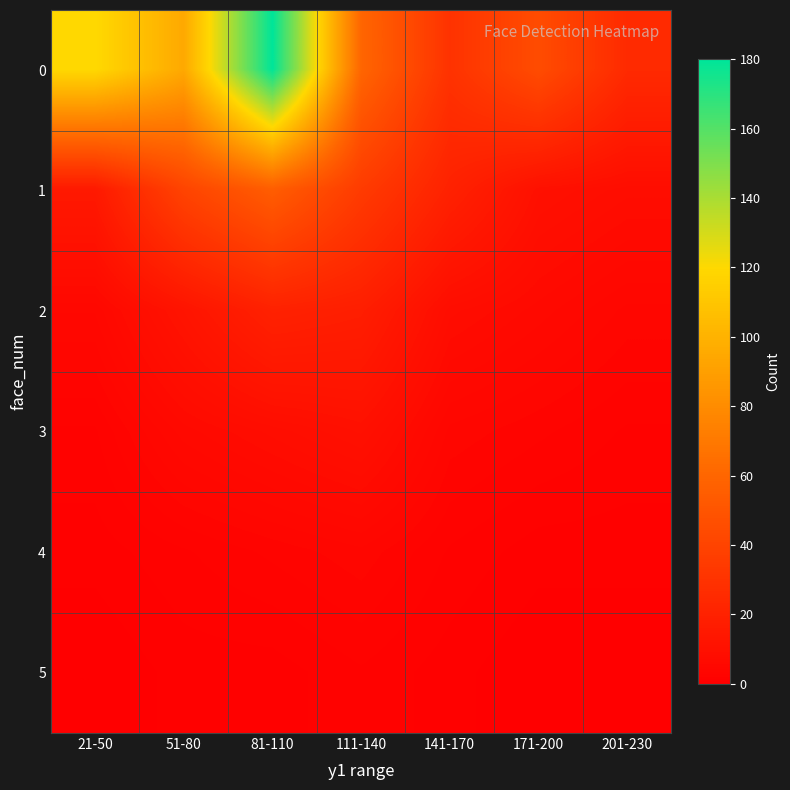

Rank the series at 201-230 from highest to lowest value.

0, 1, 2, 3, 4, 5